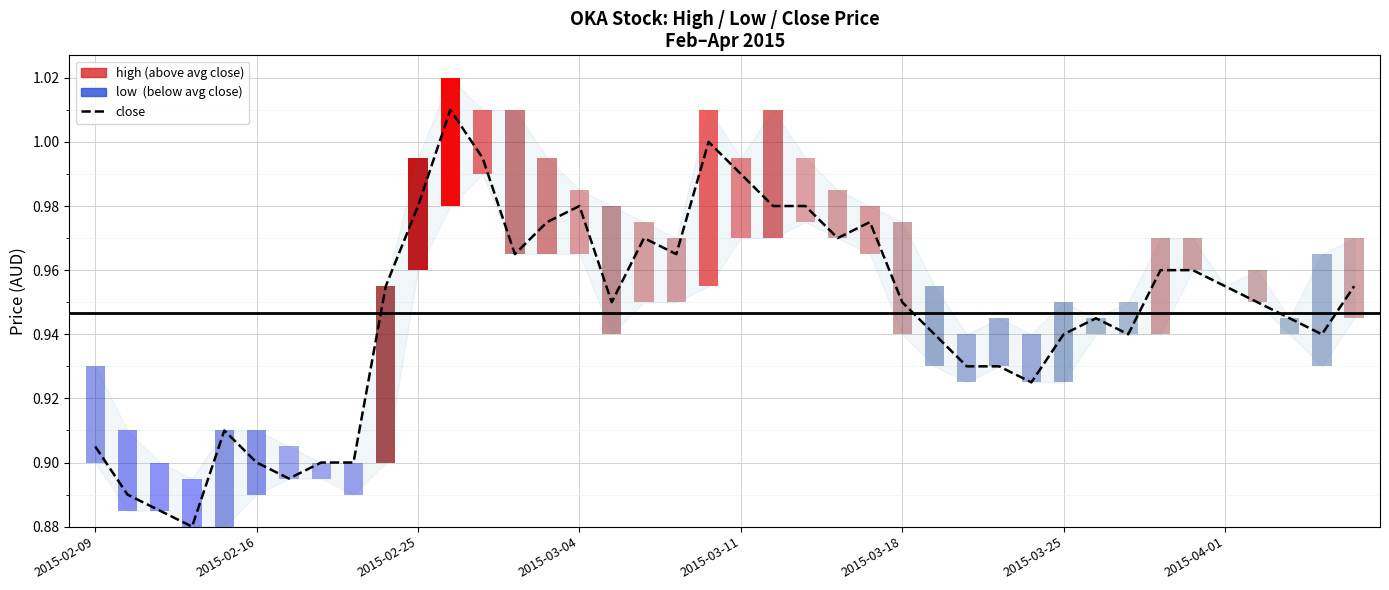

The value at 28 is 0.4. True or false?

False